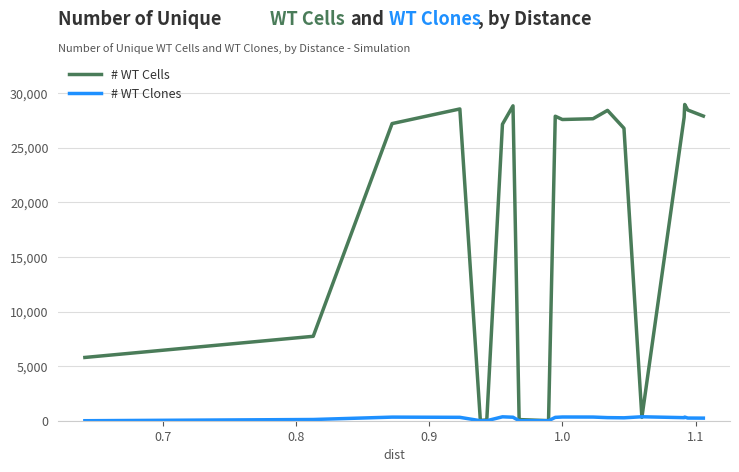

Which series has the largest range (max minus min)?

# WT Cells